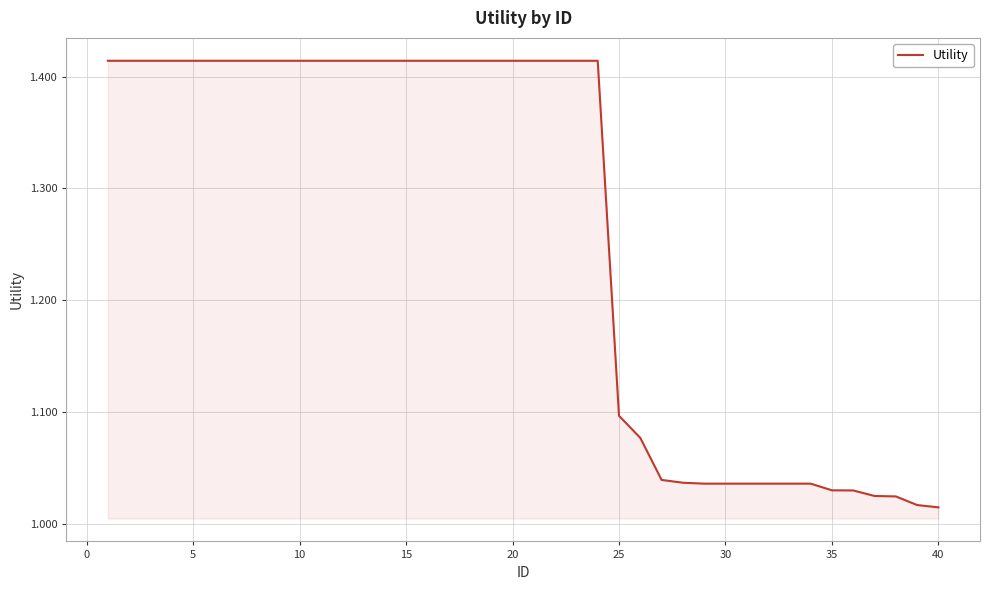

What is the difference between the maximum and minimum values?

0.4